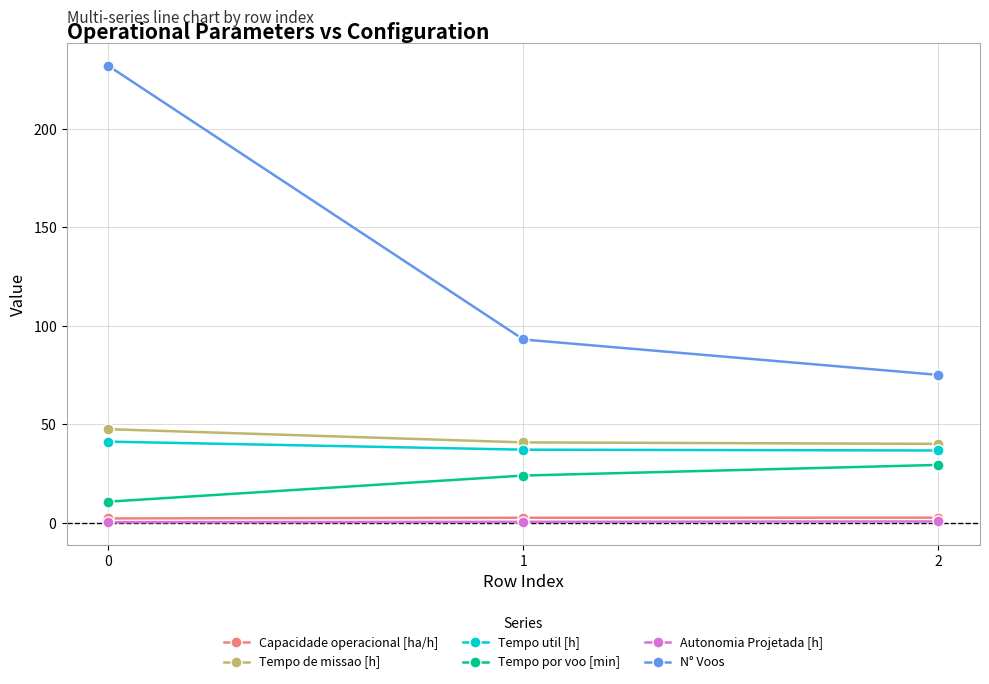

What is the sum of all Autonomia Projetada [h] values?

1.2